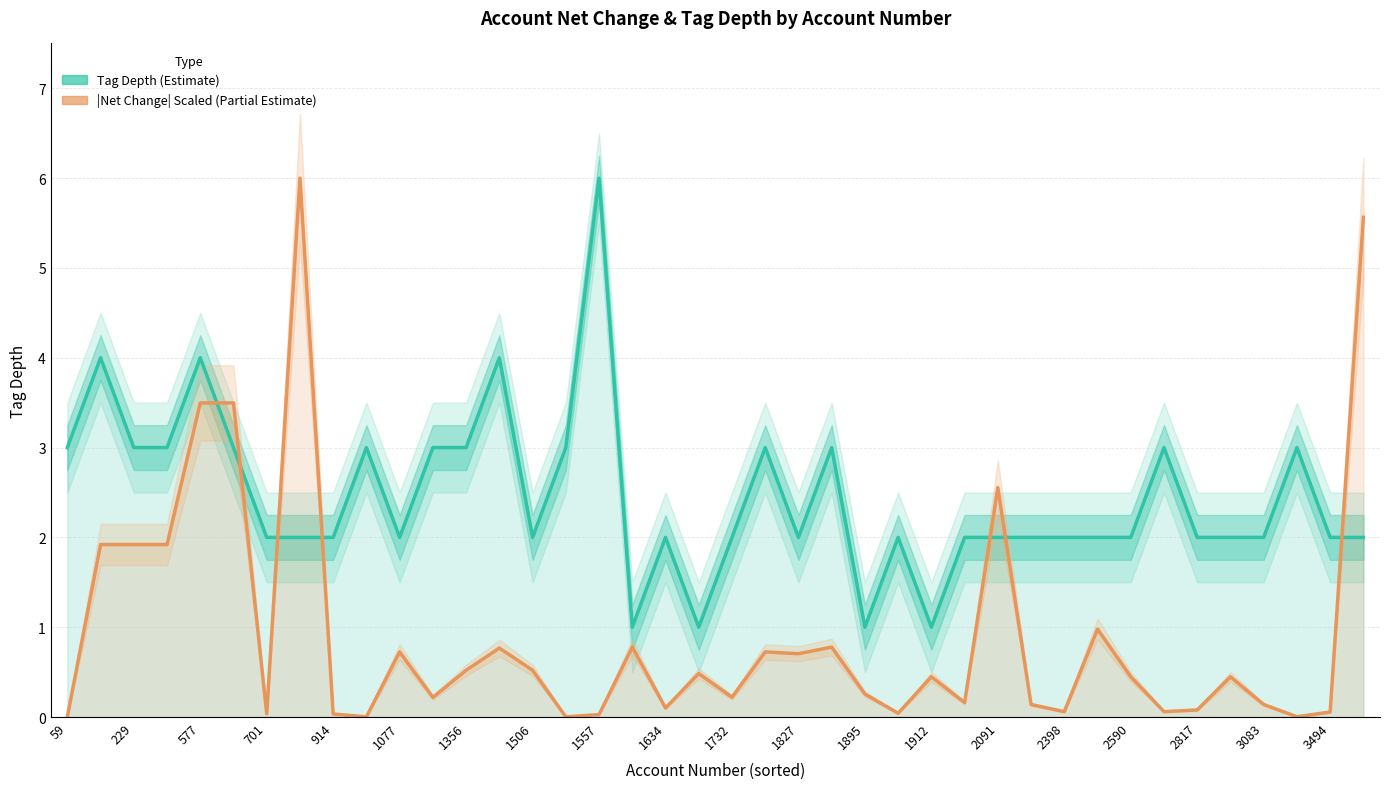

What is the difference between the maximum and second lowest values in the |Net Change| Scaled (Partial Estimate) series?

6.0